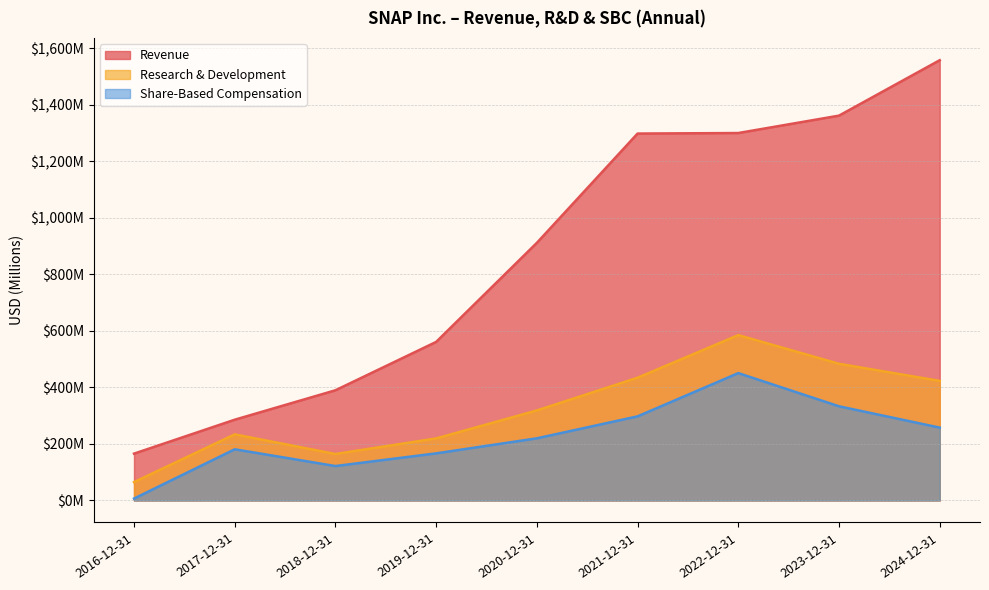

Reading left to right, what are all the values shown in this chart?

Revenue: 2016-12-31=165.7	2017-12-31=285.7	2018-12-31=389.8	2019-12-31=560.9	2020-12-31=911.3	2021-12-31=1297.9	2022-12-31=1299.7	2023-12-31=1361.3	2024-12-31=1557.3
Research & Development: 2016-12-31=65.0	2017-12-31=233.8	2018-12-31=164.4	2019-12-31=219.5	2020-12-31=318.4	2021-12-31=434.2	2022-12-31=584.9	2023-12-31=483.5	2024-12-31=422.9
Share-Based Compensation: 2016-12-31=6.8	2017-12-31=181.0	2018-12-31=121.8	2019-12-31=166.7	2020-12-31=219.9	2021-12-31=297.6	2022-12-31=450.6	2023-12-31=333.2	2024-12-31=257.7